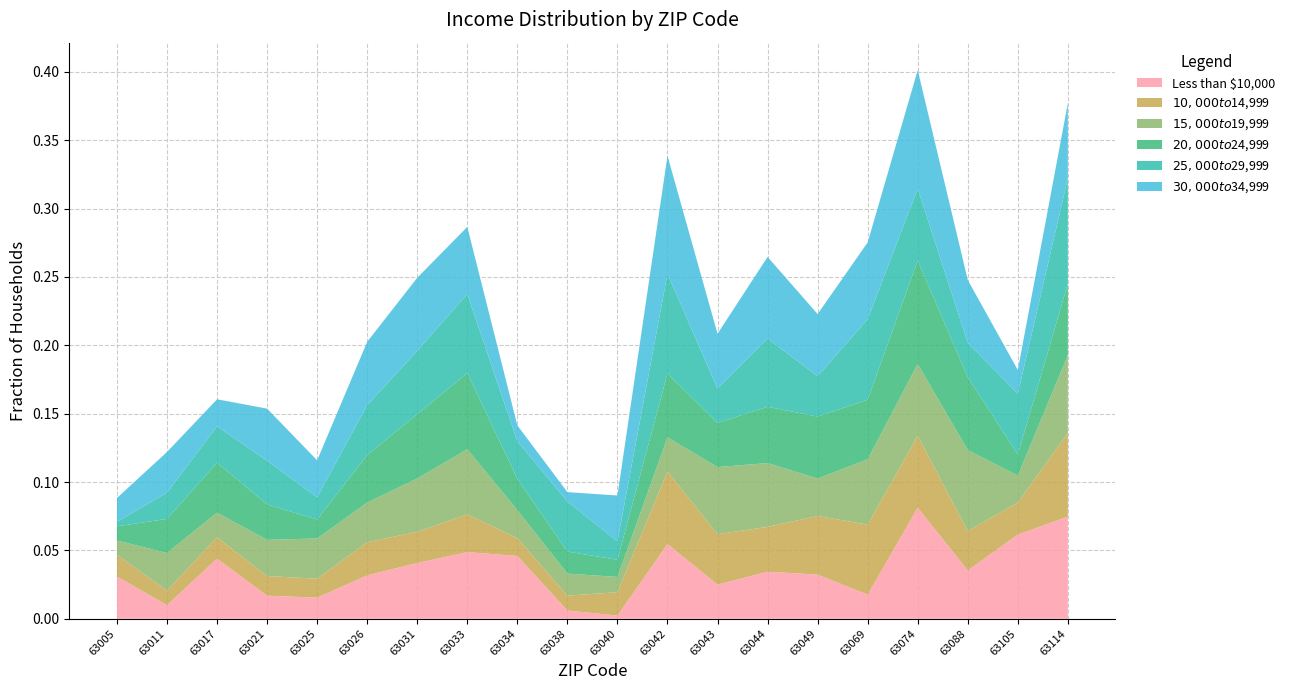

Reading left to right, transcribe all the data shown in this chart.

Less than $10,000: 63005=0.0	63011=0.0	63017=0.0	63021=0.0	63025=0.0	63026=0.0	63031=0.0	63033=0.0	63034=0.0	63038=0.0	63040=0.0	63042=0.1	63043=0.0	63044=0.0	63049=0.0	63069=0.0	63074=0.1	63088=0.0	63105=0.1	63114=0.1
$10,000 to $14,999: 63005=0.0	63011=0.0	63017=0.0	63021=0.0	63025=0.0	63026=0.0	63031=0.0	63033=0.0	63034=0.0	63038=0.0	63040=0.0	63042=0.1	63043=0.0	63044=0.0	63049=0.0	63069=0.1	63074=0.1	63088=0.0	63105=0.0	63114=0.1
$15,000 to $19,999: 63005=0.0	63011=0.0	63017=0.0	63021=0.0	63025=0.0	63026=0.0	63031=0.0	63033=0.0	63034=0.0	63038=0.0	63040=0.0	63042=0.0	63043=0.0	63044=0.0	63049=0.0	63069=0.0	63074=0.1	63088=0.1	63105=0.0	63114=0.1
$20,000 to $24,999: 63005=0.0	63011=0.0	63017=0.0	63021=0.0	63025=0.0	63026=0.0	63031=0.0	63033=0.1	63034=0.0	63038=0.0	63040=0.0	63042=0.0	63043=0.0	63044=0.0	63049=0.0	63069=0.0	63074=0.1	63088=0.1	63105=0.0	63114=0.1
$25,000 to $29,999: 63005=0.0	63011=0.0	63017=0.0	63021=0.0	63025=0.0	63026=0.0	63031=0.0	63033=0.1	63034=0.0	63038=0.0	63040=0.0	63042=0.1	63043=0.0	63044=0.0	63049=0.0	63069=0.1	63074=0.1	63088=0.0	63105=0.0	63114=0.1
$30,000 to $34,999: 63005=0.0	63011=0.0	63017=0.0	63021=0.0	63025=0.0	63026=0.0	63031=0.1	63033=0.0	63034=0.0	63038=0.0	63040=0.0	63042=0.1	63043=0.0	63044=0.1	63049=0.0	63069=0.1	63074=0.1	63088=0.0	63105=0.0	63114=0.1